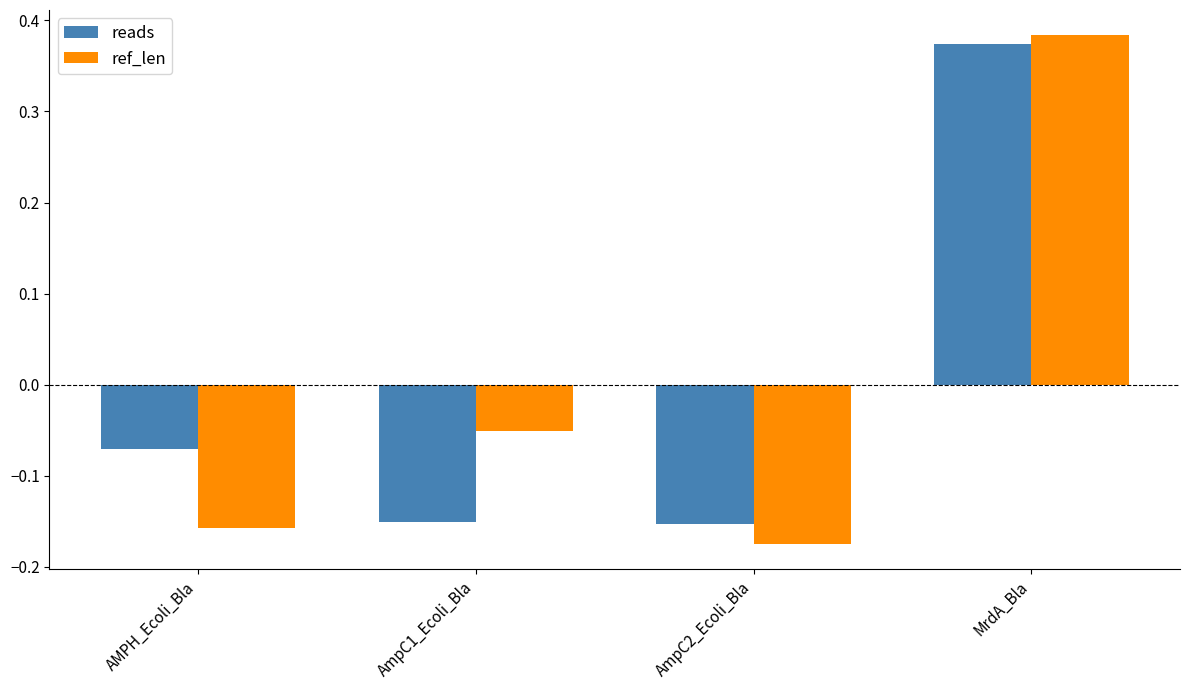

What is the label of the 3rd bar from the right?

AmpC1_Ecoli_Bla